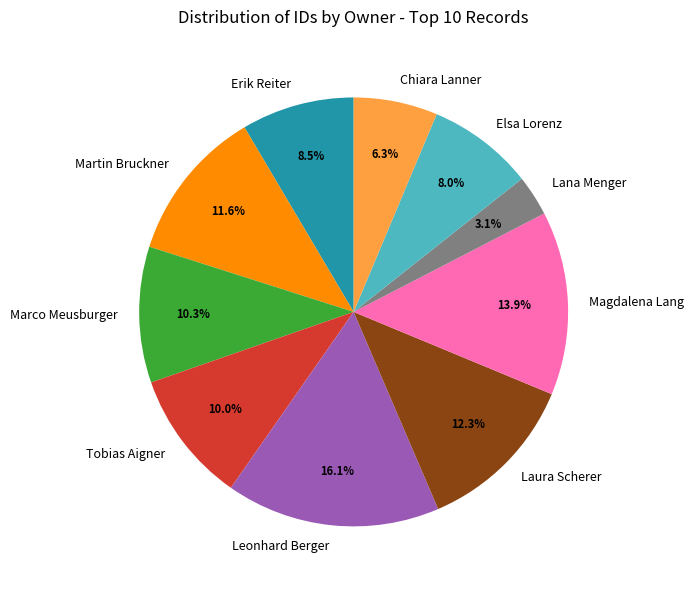

Which slice is the largest?

Leonhard Berger